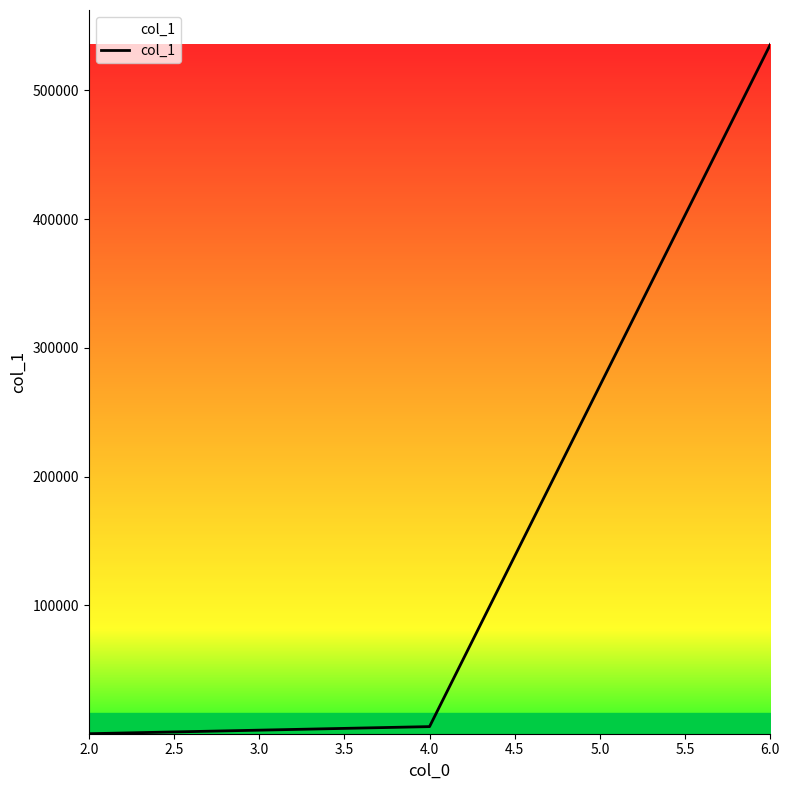

Is this an area chart (filled region under the line)?

No